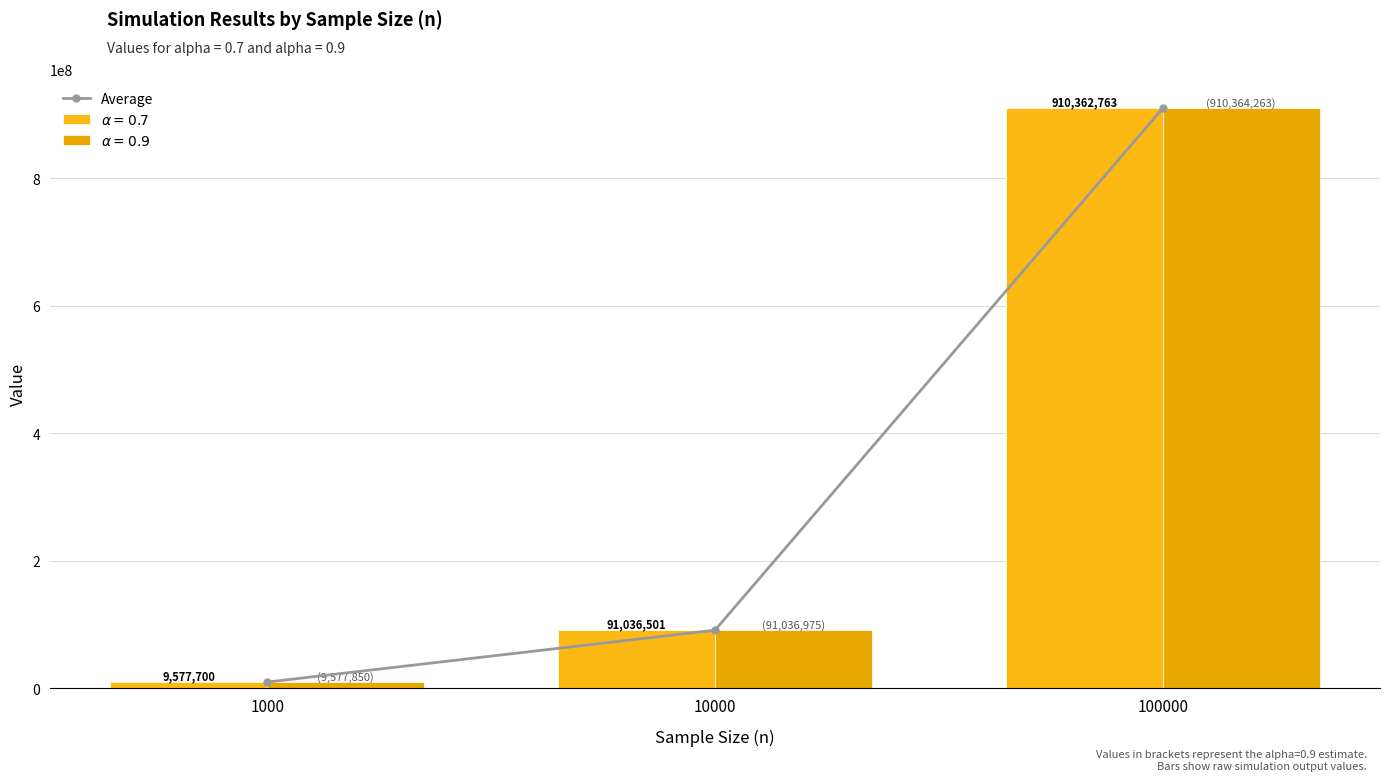

Which category has the highest value across all series?

100000